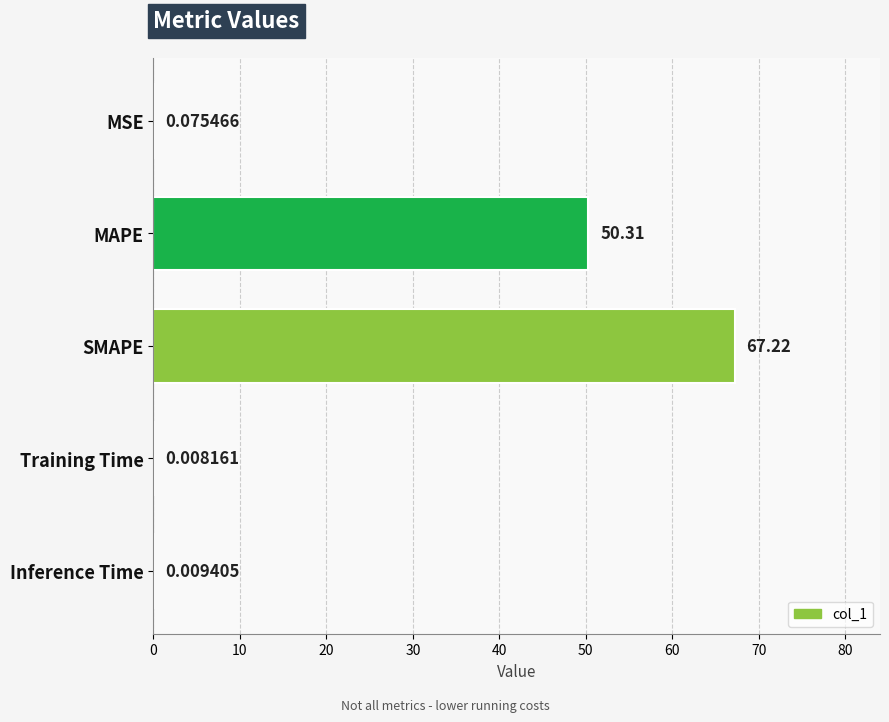

What is the change in value from MSE to SMAPE?

+67.1